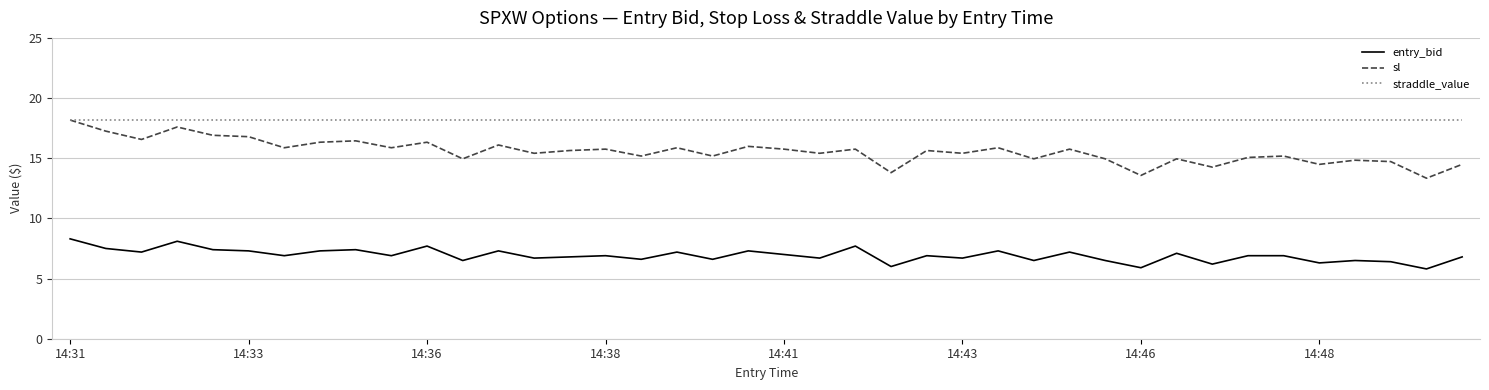

Which series has the largest total across all categories?

straddle_value